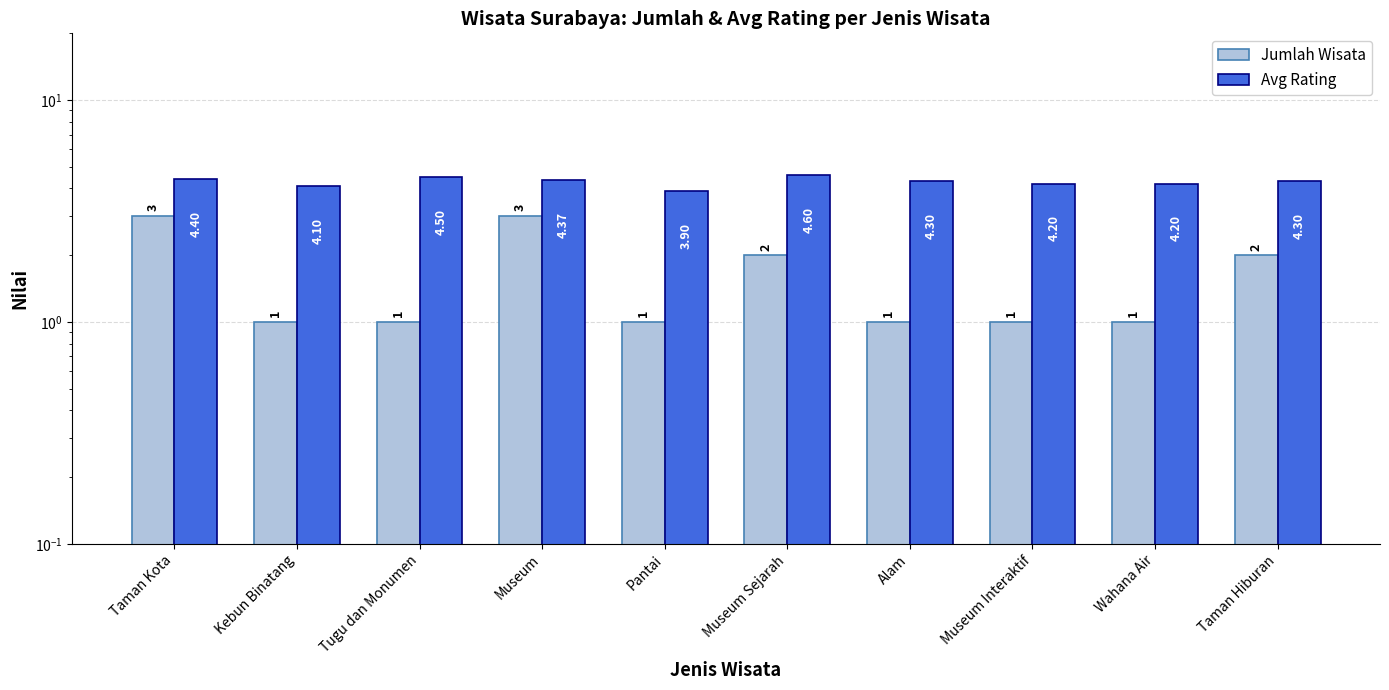

Reading right to left, extract all data points from this chart.

Jumlah Wisata: Taman Hiburan=2.0	Wahana Air=1.0	Museum Interaktif=1.0	Alam=1.0	Museum Sejarah=2.0	Pantai=1.0	Museum=3.0	Tugu dan Monumen=1.0	Kebun Binatang=1.0	Taman Kota=3.0
Avg Rating: Taman Hiburan=4.3	Wahana Air=4.2	Museum Interaktif=4.2	Alam=4.3	Museum Sejarah=4.6	Pantai=3.9	Museum=4.4	Tugu dan Monumen=4.5	Kebun Binatang=4.1	Taman Kota=4.4